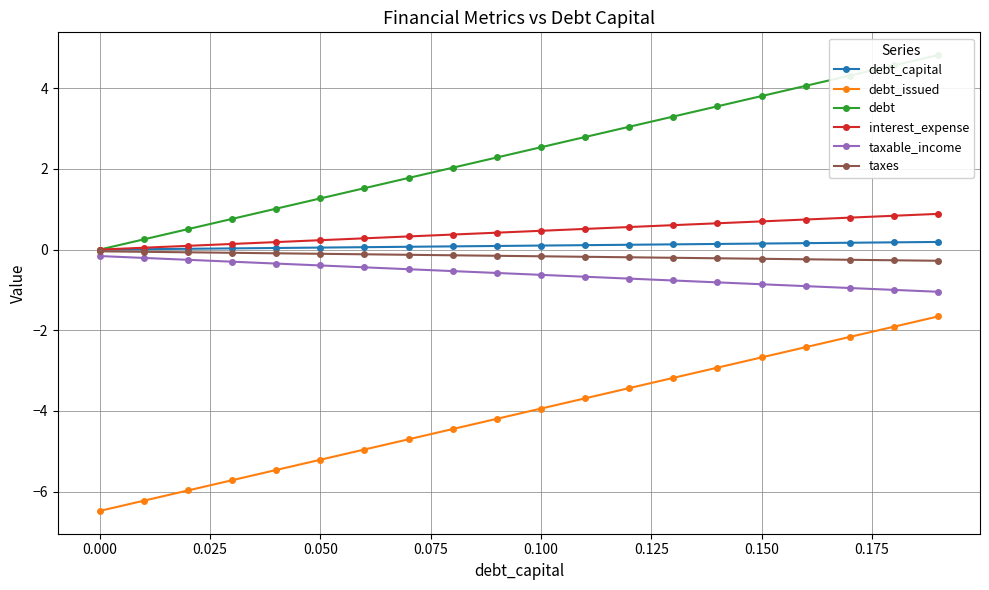

What is the minimum value shown in the chart?

-6.5